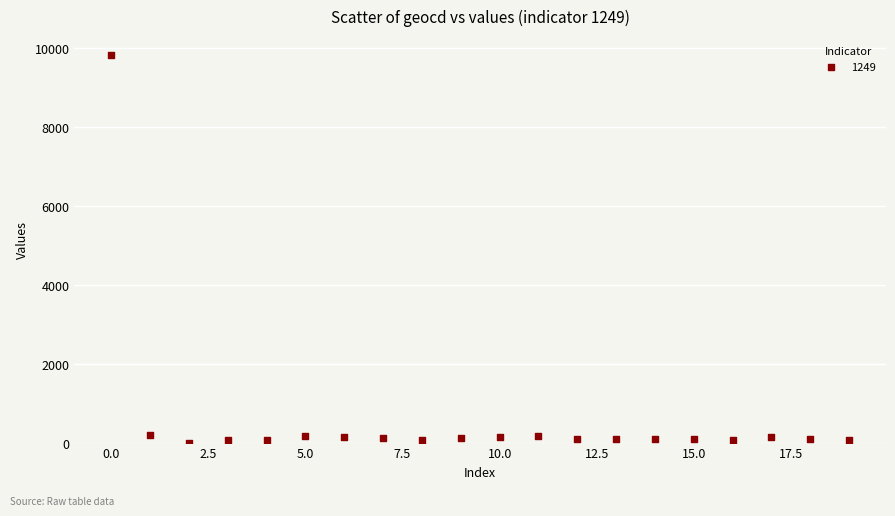

What is the range of Y values (max minus min)?

9807